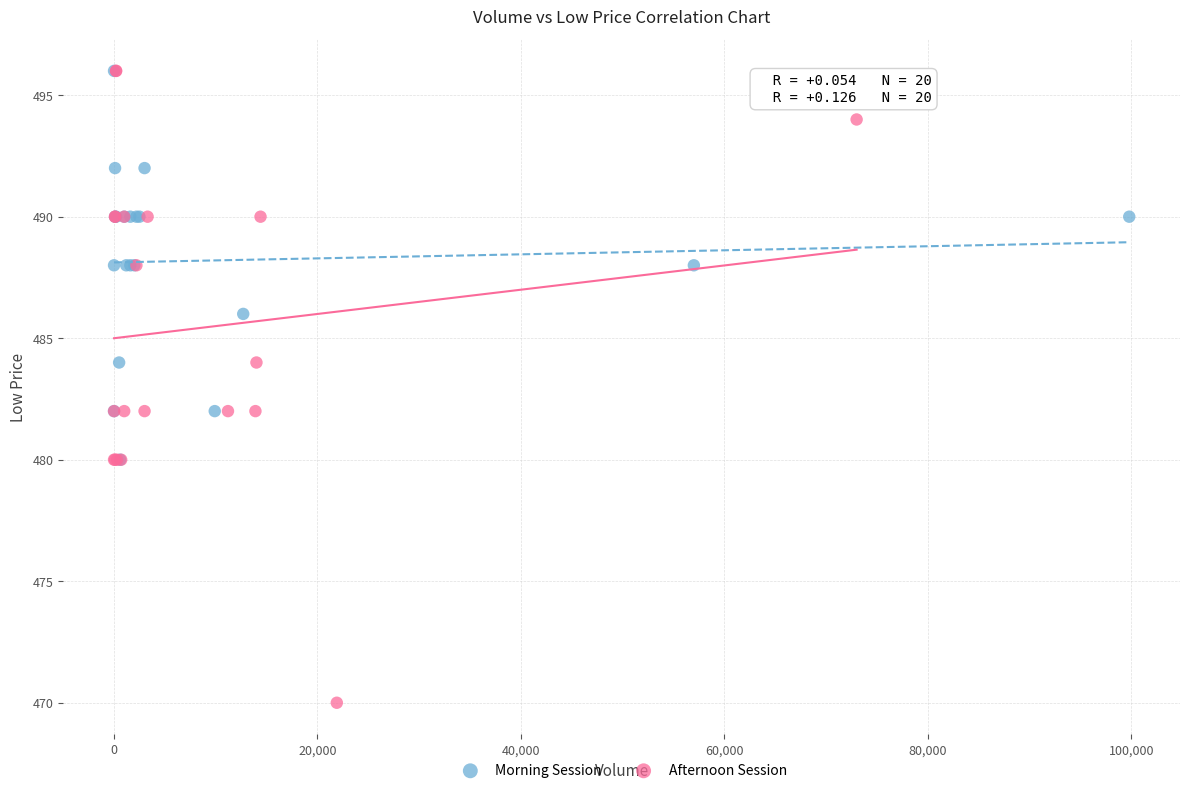

Which series contains the lowest Y value?

Afternoon Session